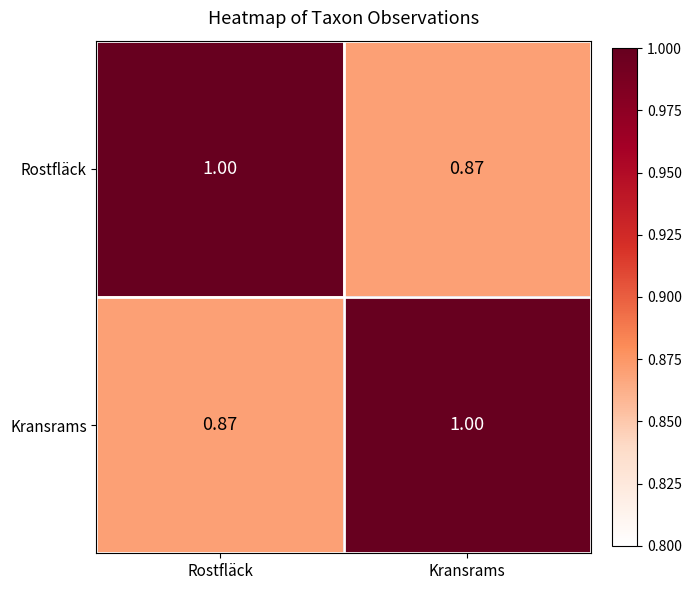

Which category has the highest value in the Kransrams series?

Kransrams